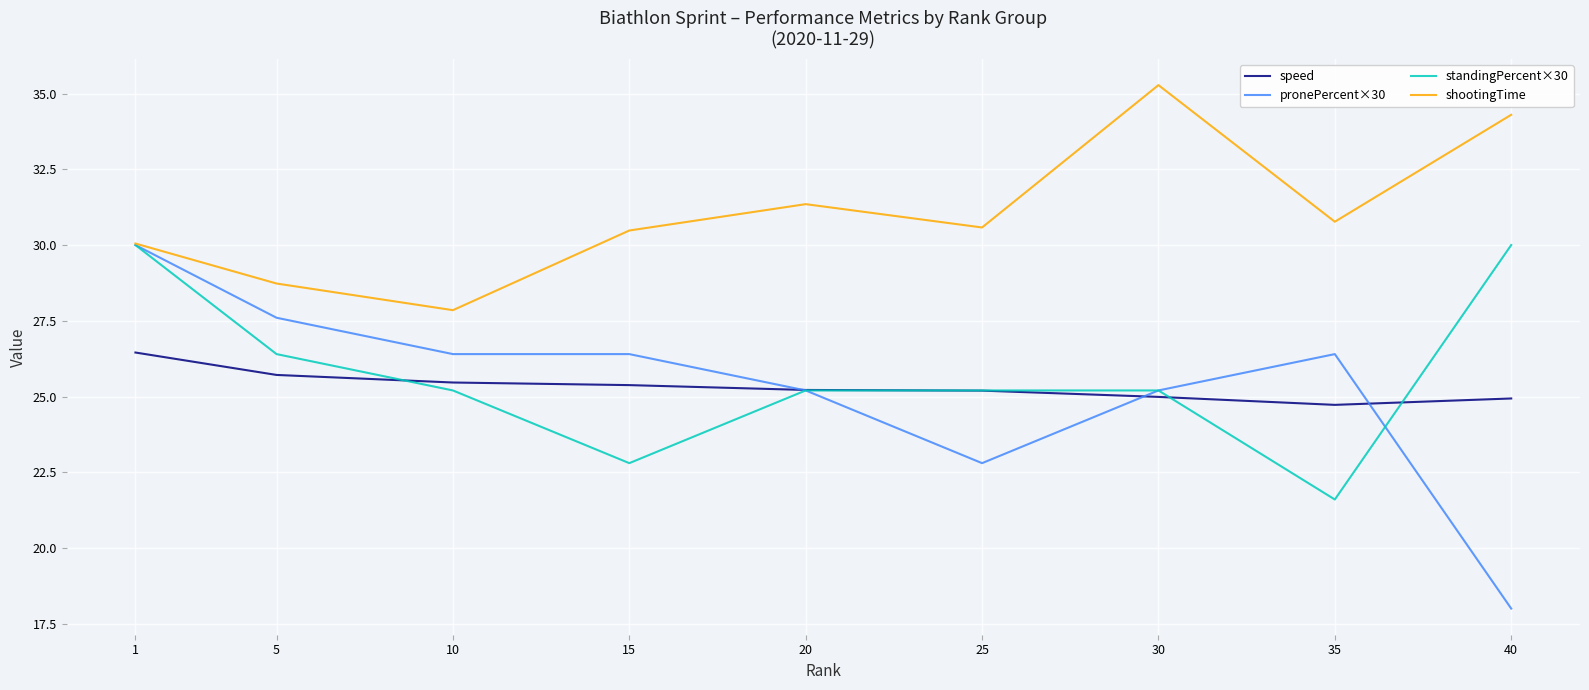

What is the lowest value of the speed series?

24.7